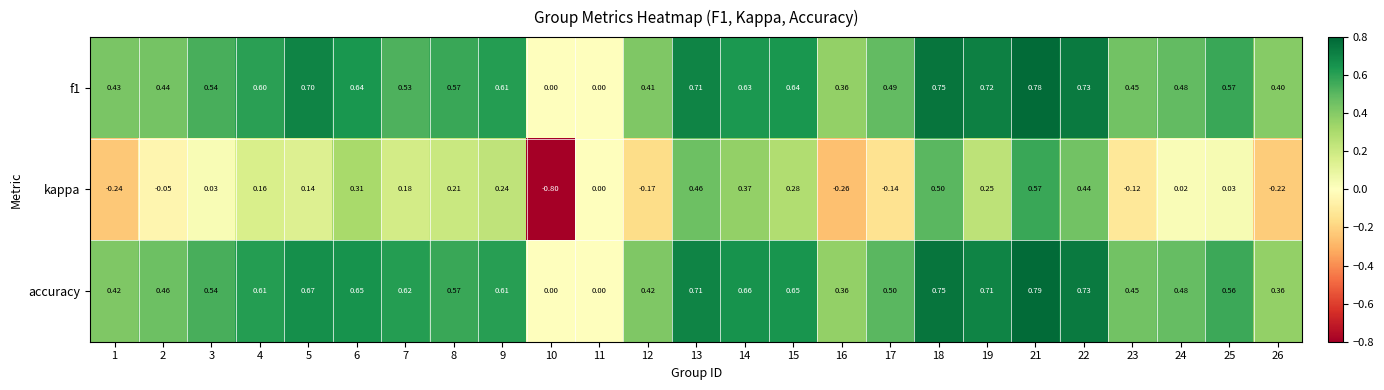

Which series has the largest total across all categories?

accuracy